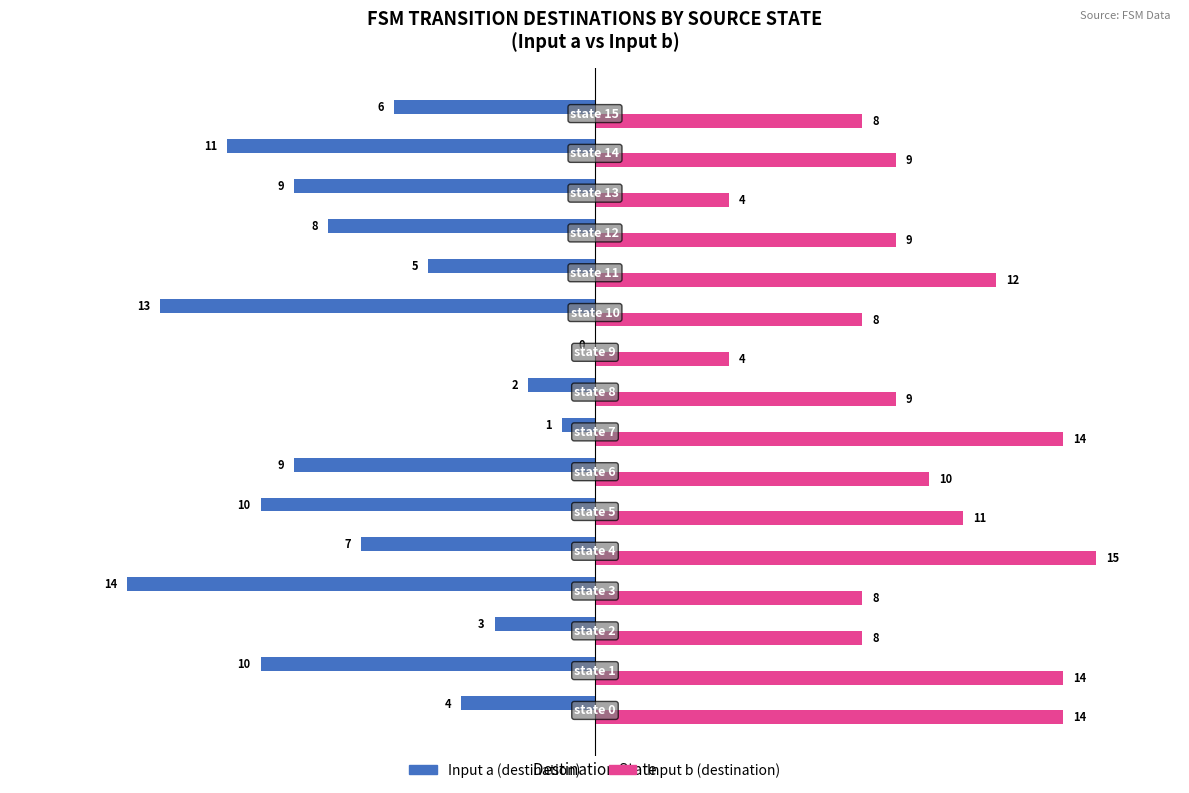

What is the sum of all Input b (destination) values?

157